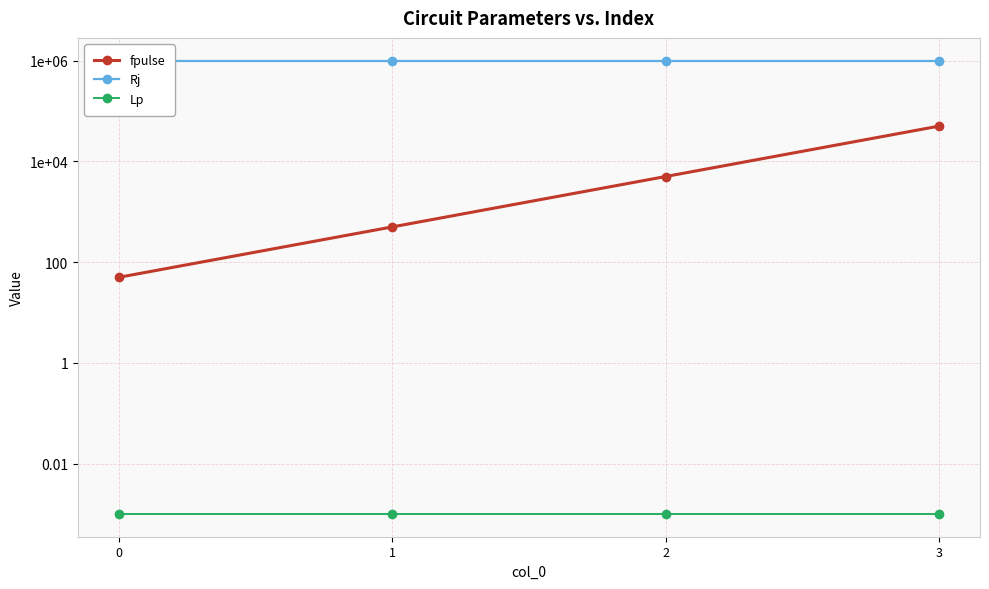

True or false: fpulse has a value of 5000.0 at 2.

True